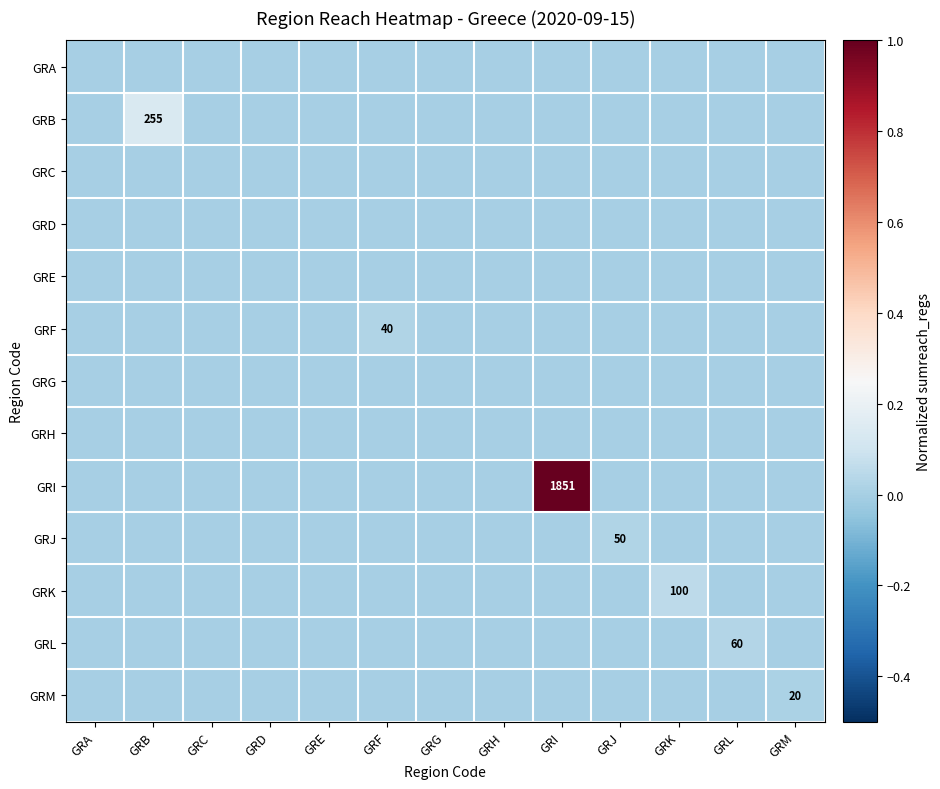

The GRJ series shows 50 at GRJ. True or false?

True